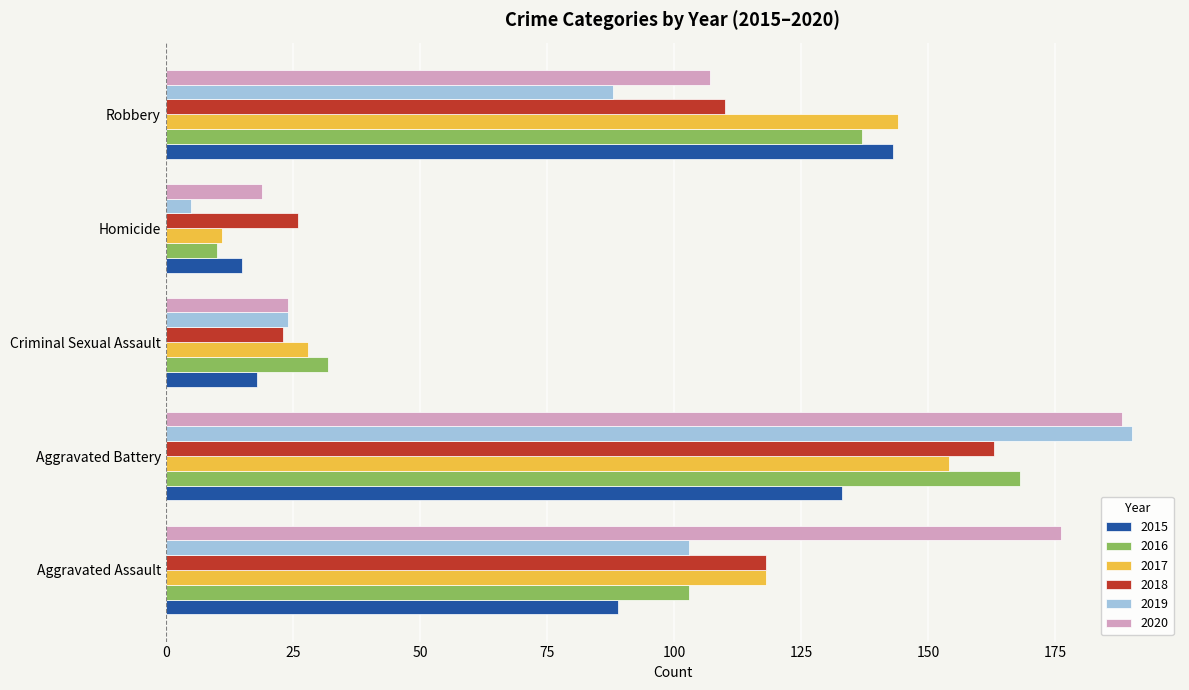

What is the sum of all 2018 values?

440